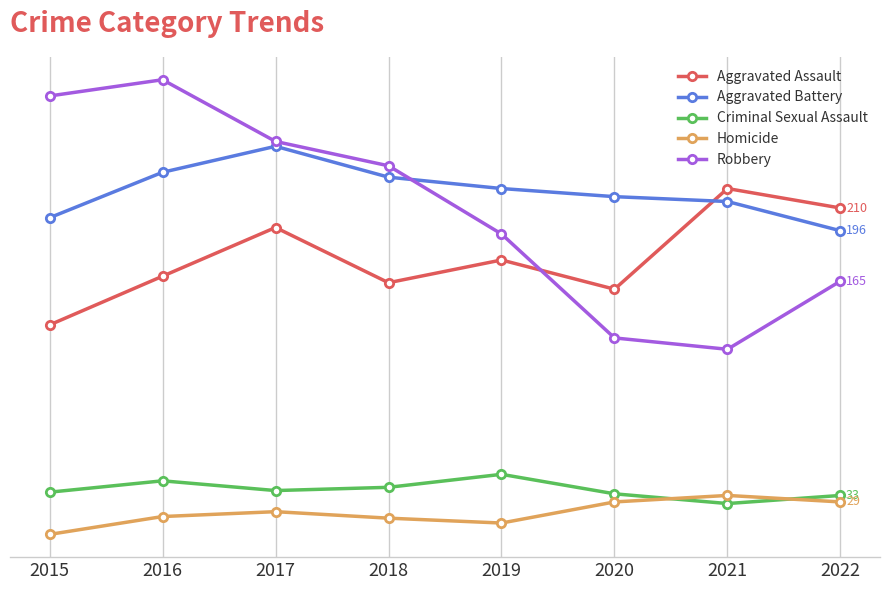

What are all the series names shown in the legend?

Aggravated Assault, Aggravated Battery, Criminal Sexual Assault, Homicide, Robbery